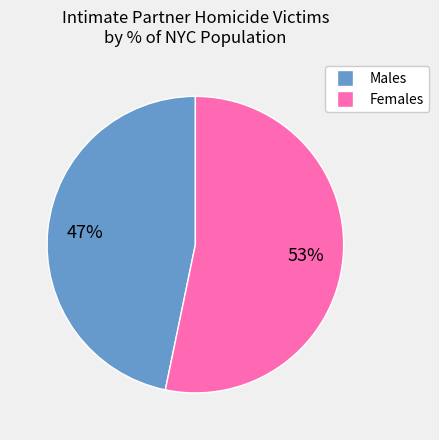

Does any single category account for the majority?

Yes